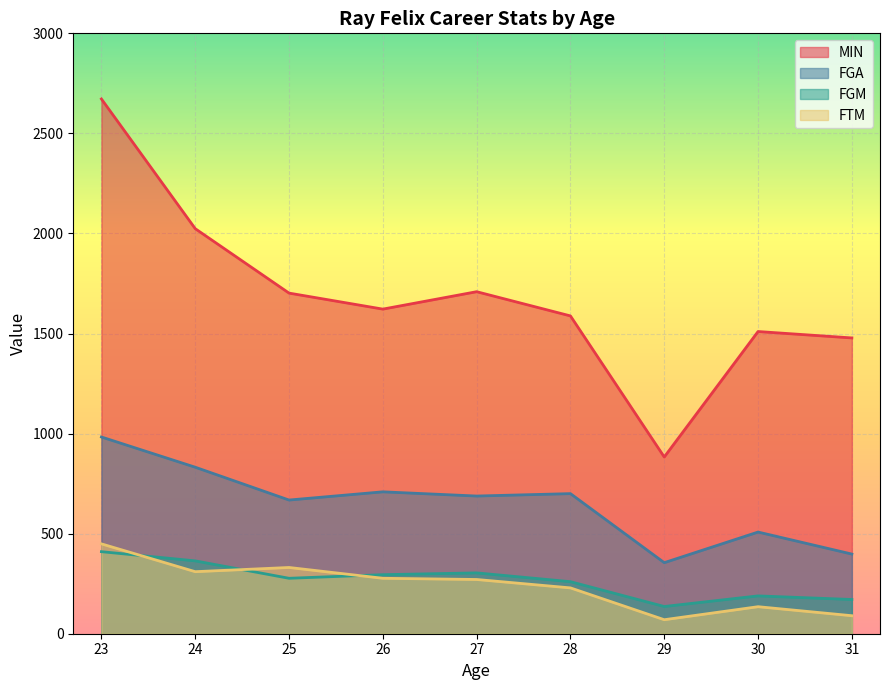

Is it true that MIN equals 2002 at 30?

False